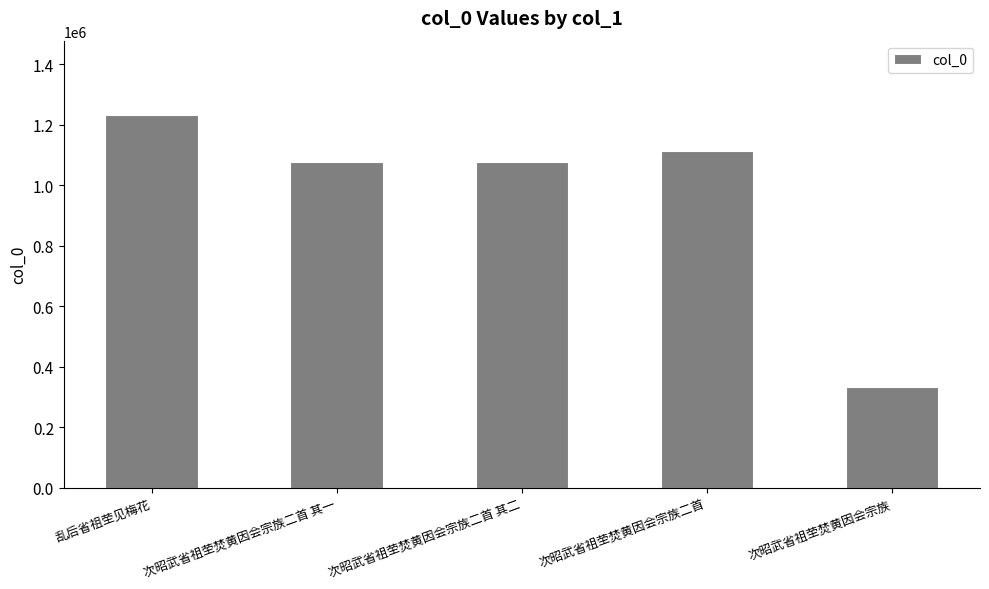

Which category has the lowest value across all series?

次昭武省祖茔焚黄因会宗族